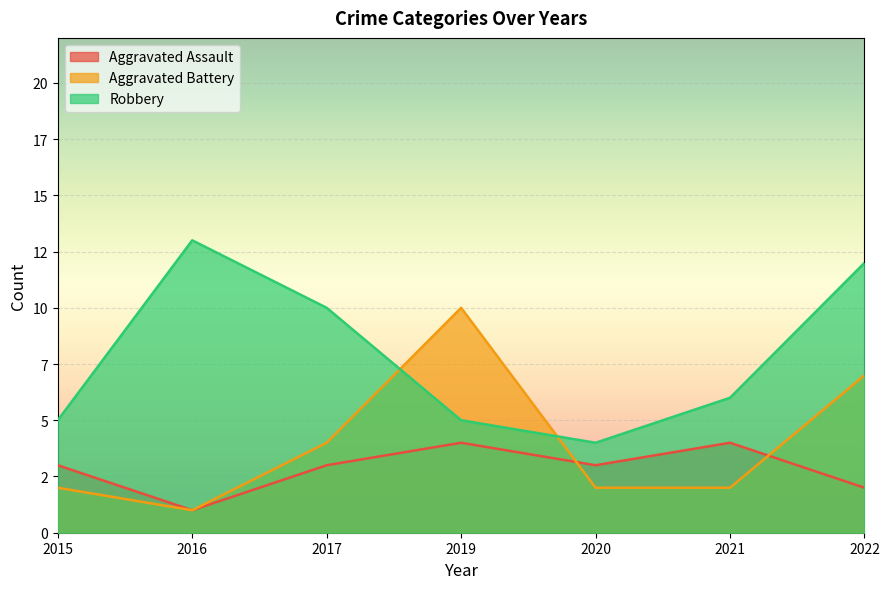

Where is the first local maximum for Aggravated Assault?

2019